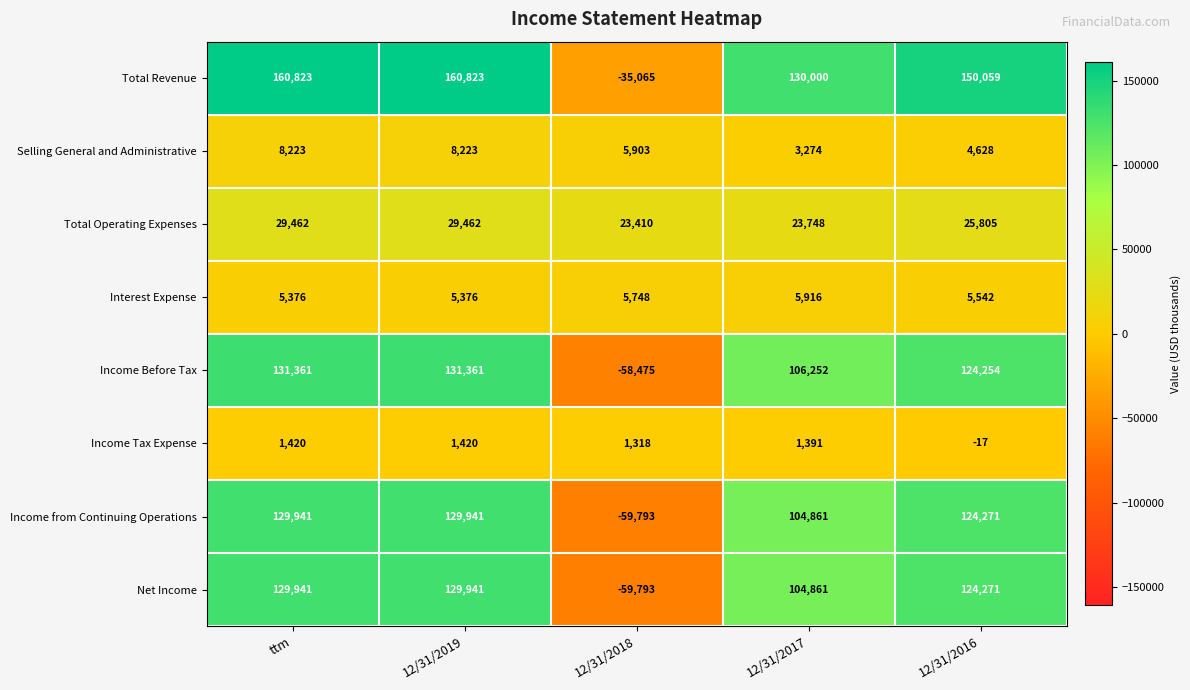

What is the spread (max minus min) of values at 12/31/2017?

128609